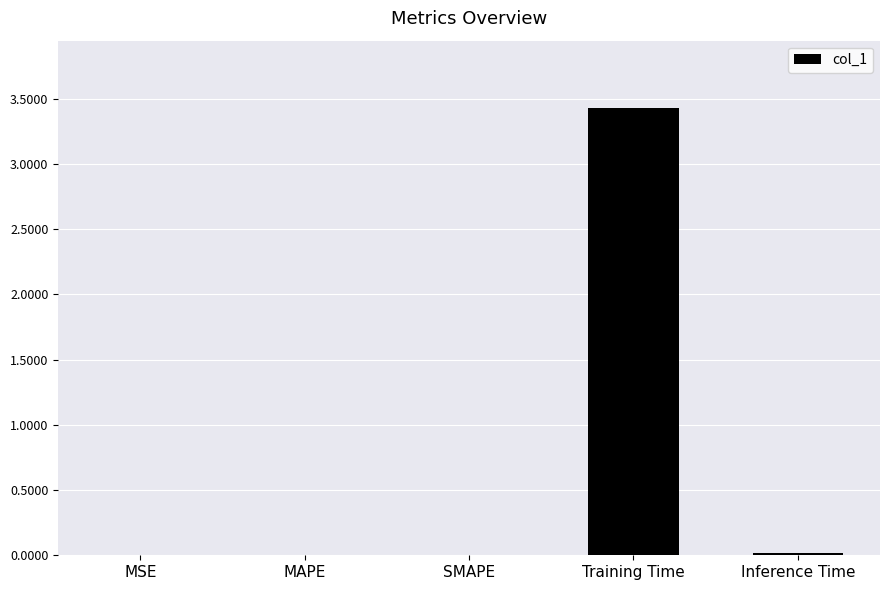

What is the maximum value shown in the chart?

3.4